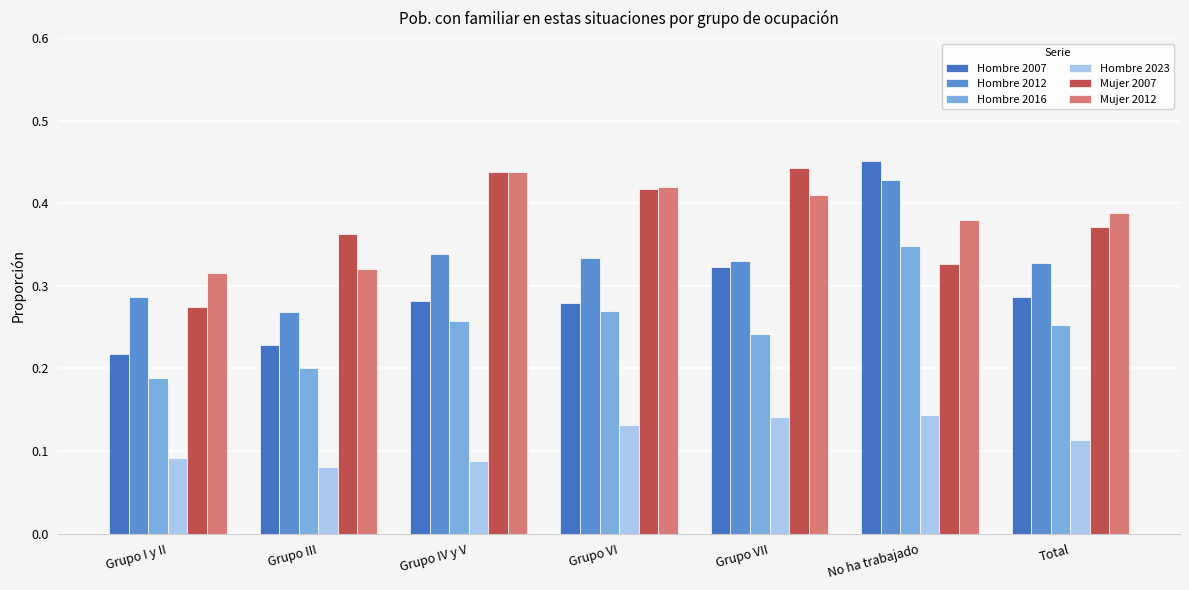

Between Grupo III and Total, which series saw the biggest shift?

Mujer 2012